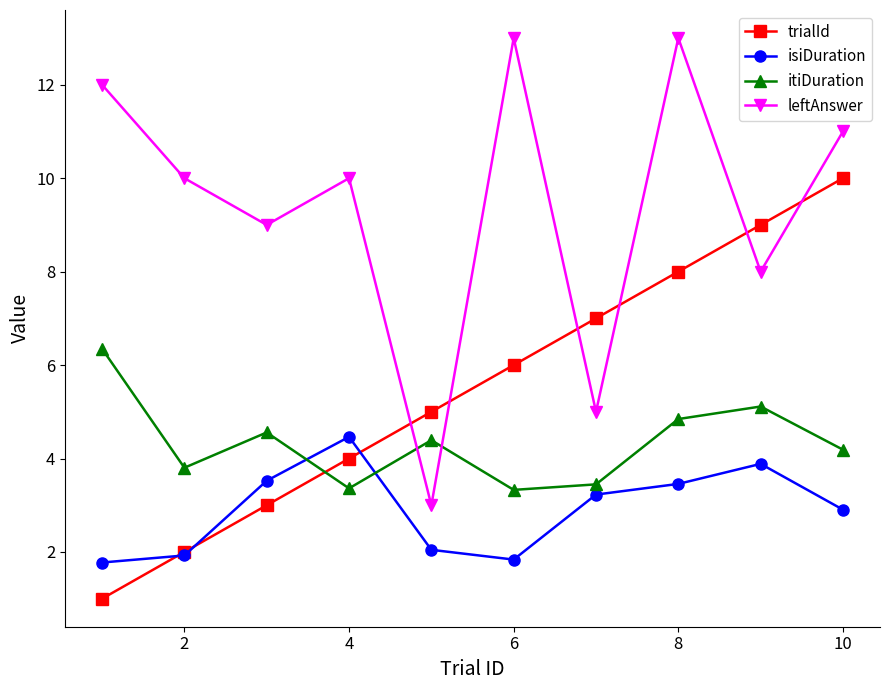

Which series has the widest spread of values?

leftAnswer